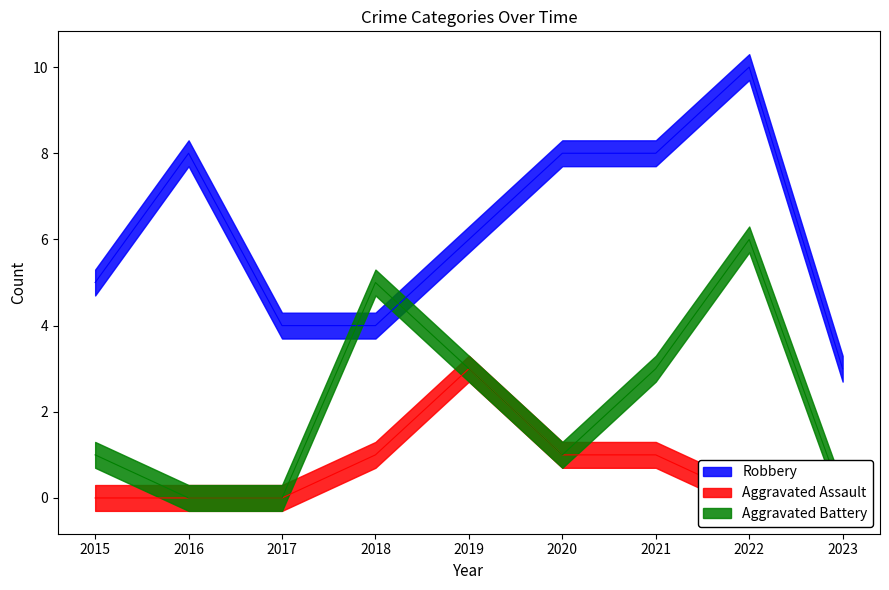

Does the chart display data point markers on the line(s)?

No